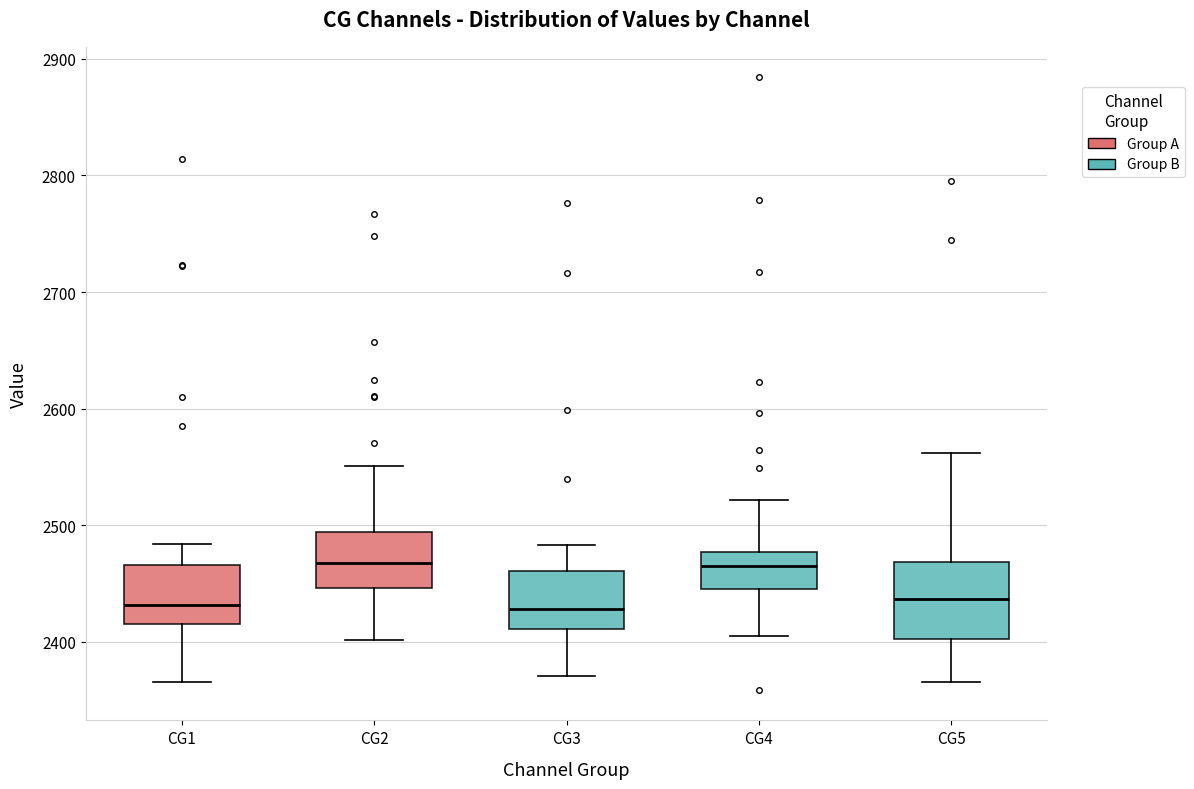

Comparing the boxes themselves (not the whiskers), which one is the tallest?

CG5